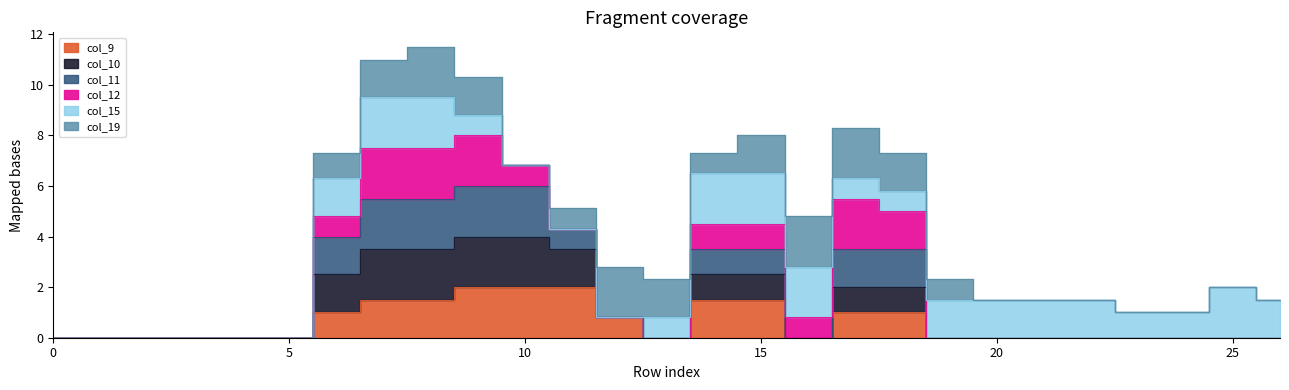

What is the difference between the col_9 values at 20 and 17?

1.0